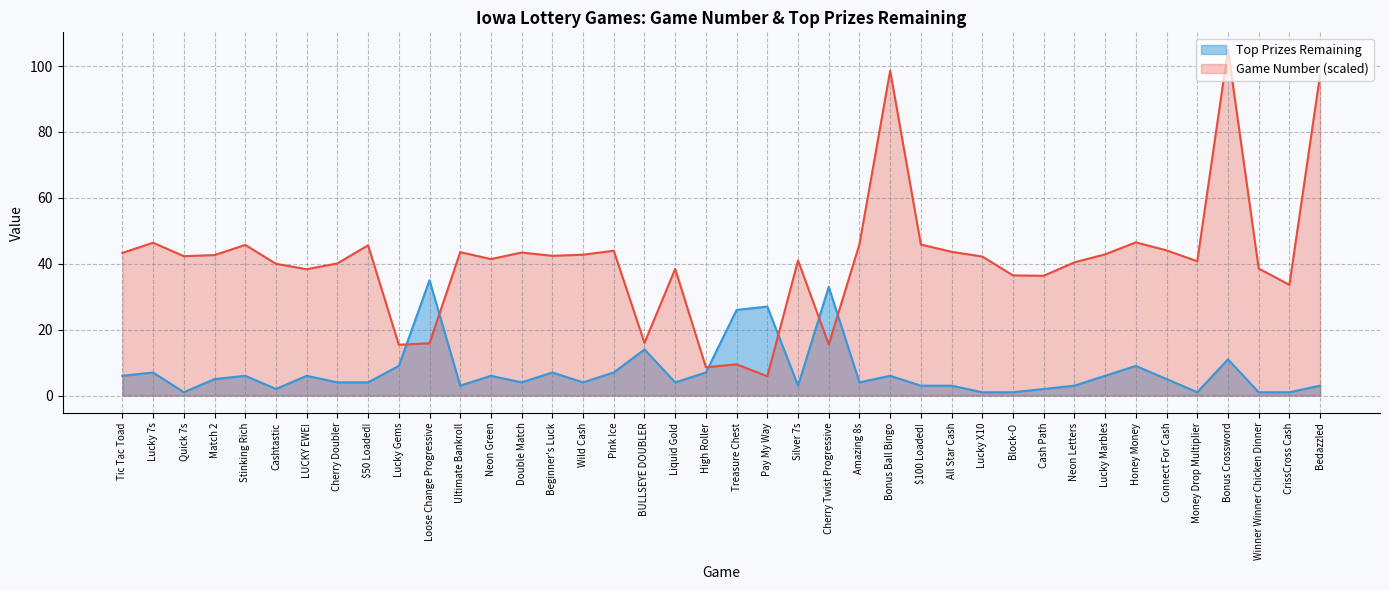

What are all the series names shown in the legend?

Top Prizes Remaining, Game Number (scaled)